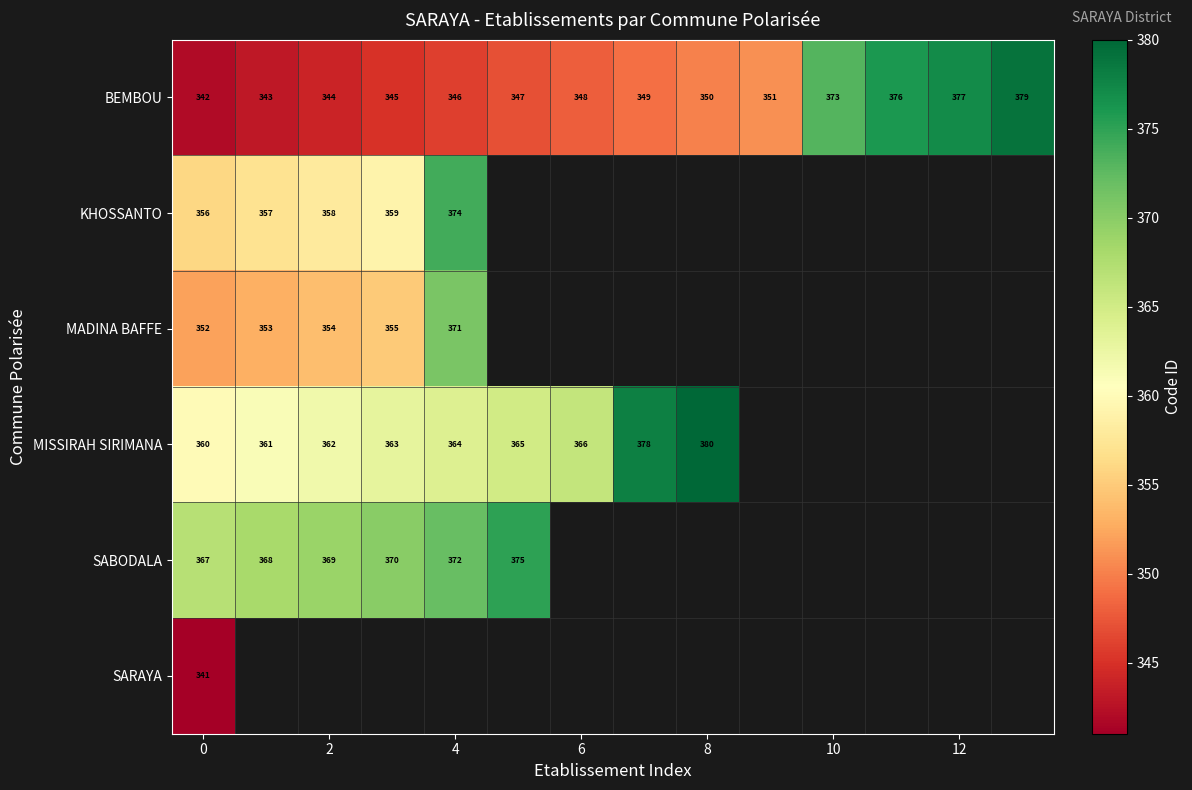

At 0, list the series in order from largest to smallest.

SABODALA, MISSIRAH SIRIMANA, KHOSSANTO, MADINA BAFFE, BEMBOU, SARAYA